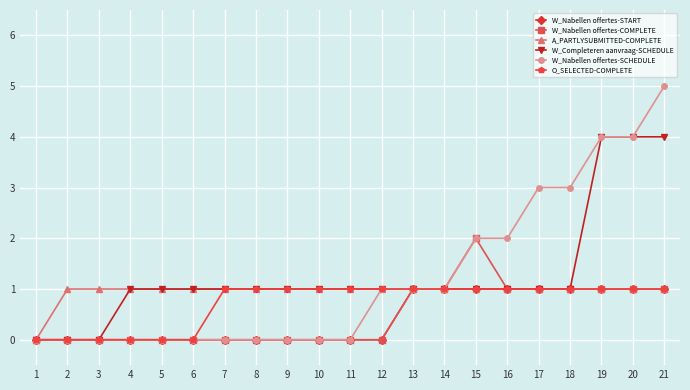

How many W_Nabellen offertes-START values are between 0 and 1?

21